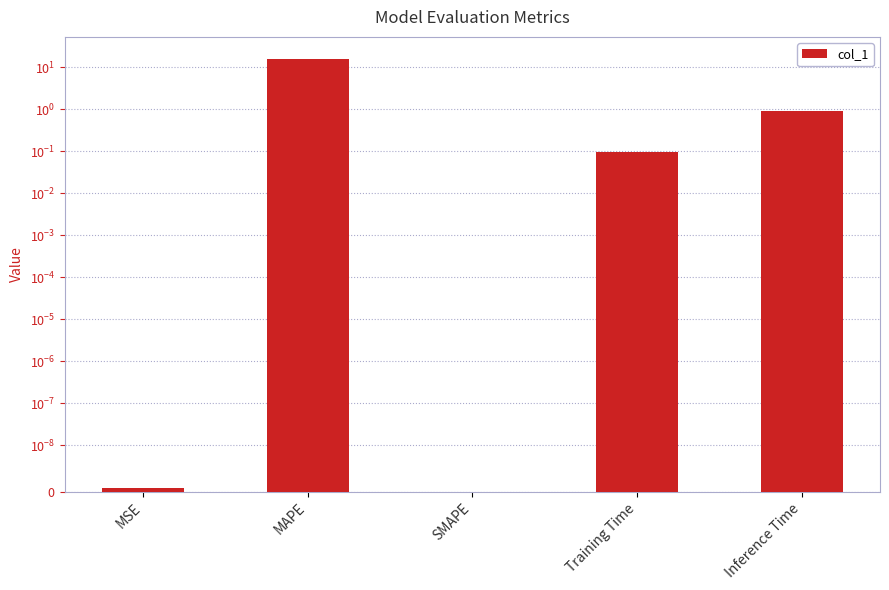

Reading right to left, what are all the values shown in this chart?

Inference Time=0.9	Training Time=0.1	SMAPE=0.0	MAPE=16.2	MSE=0.0